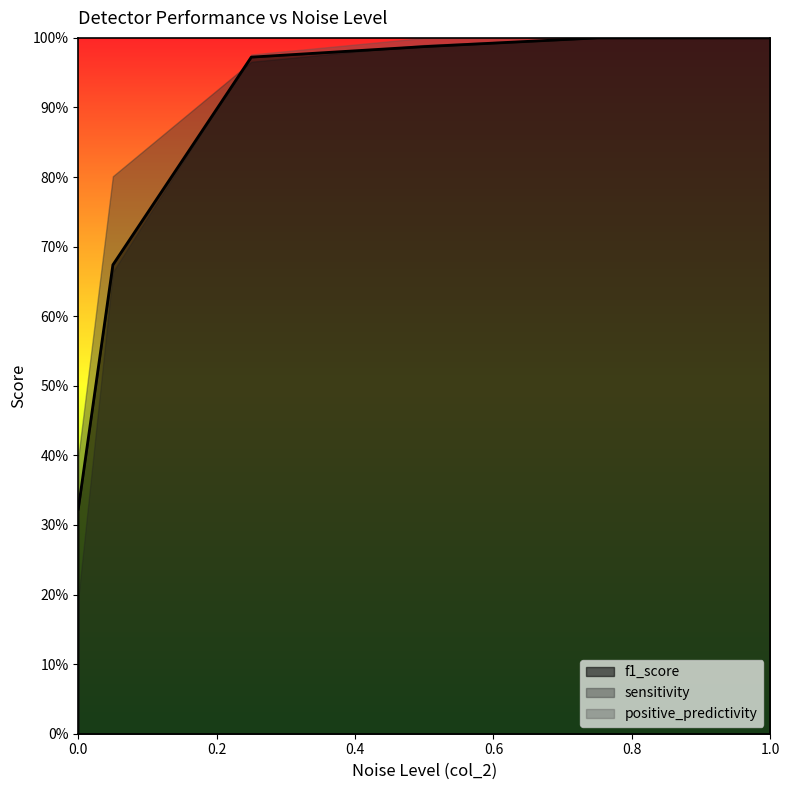

The f1_score series shows 0.2 at 0. True or false?

False